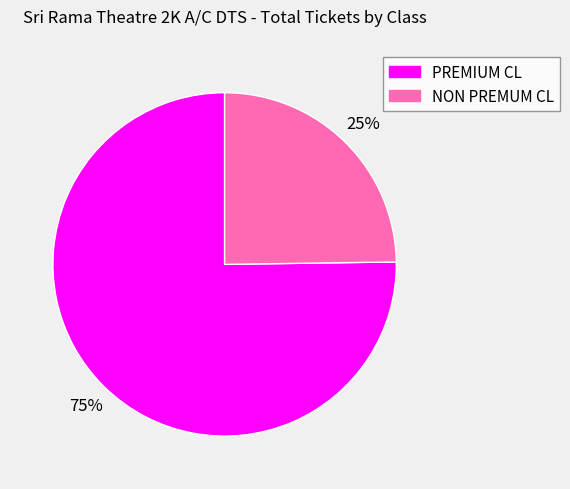

Is there a majority slice in this chart?

Yes